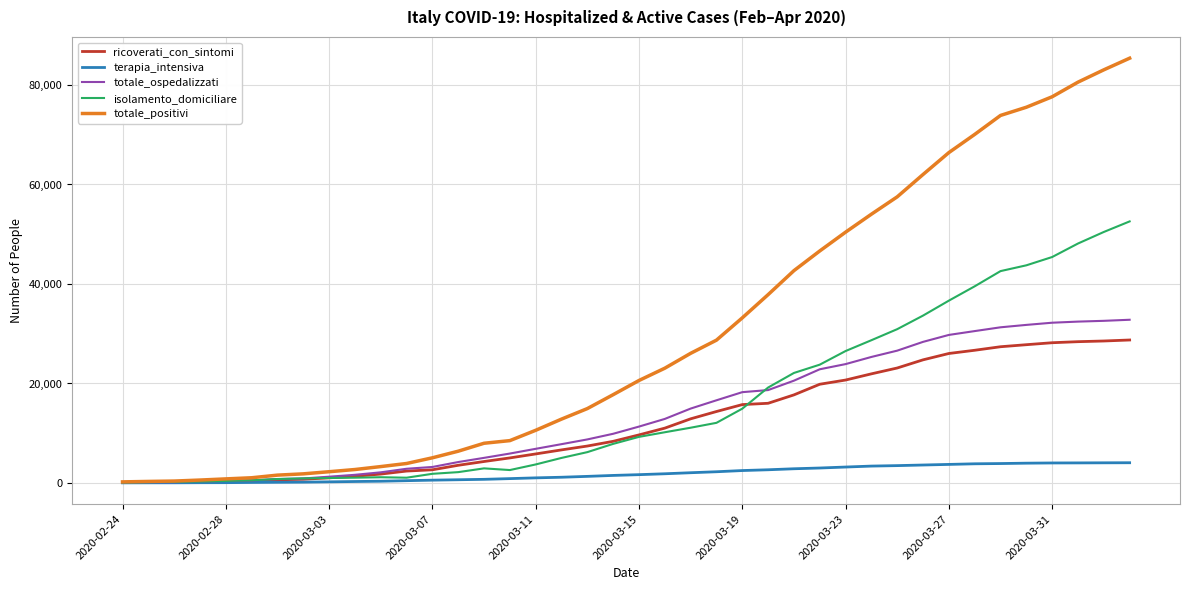

After their last crossing, which series has the higher values: ricoverati_con_sintomi or isolamento_domiciliare?

isolamento_domiciliare